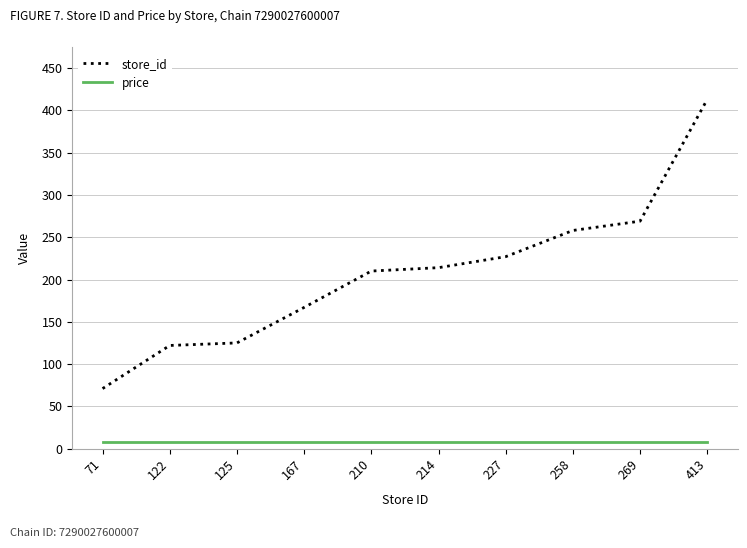

Which series has the largest total across all categories?

store_id